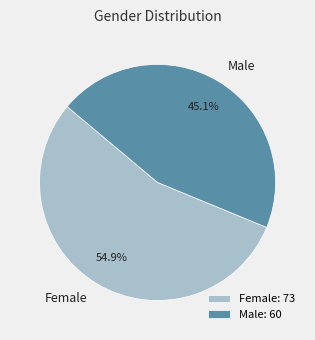

Between Female and Male, which is larger?

Female